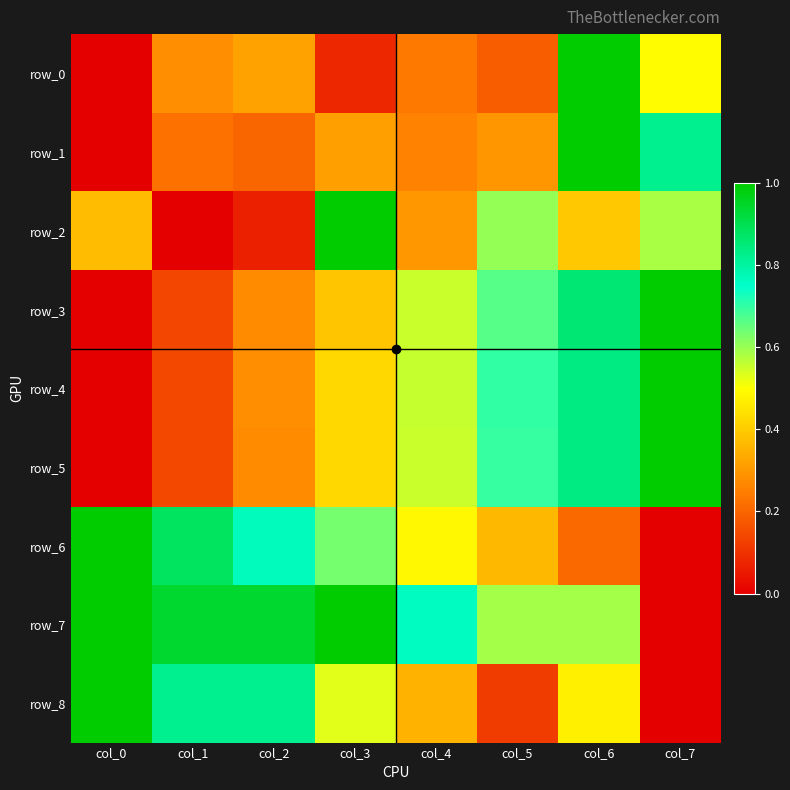

Rank the categories by row_8 value from highest to lowest.

col_0, col_1, col_2, col_3, col_6, col_4, col_5, col_7